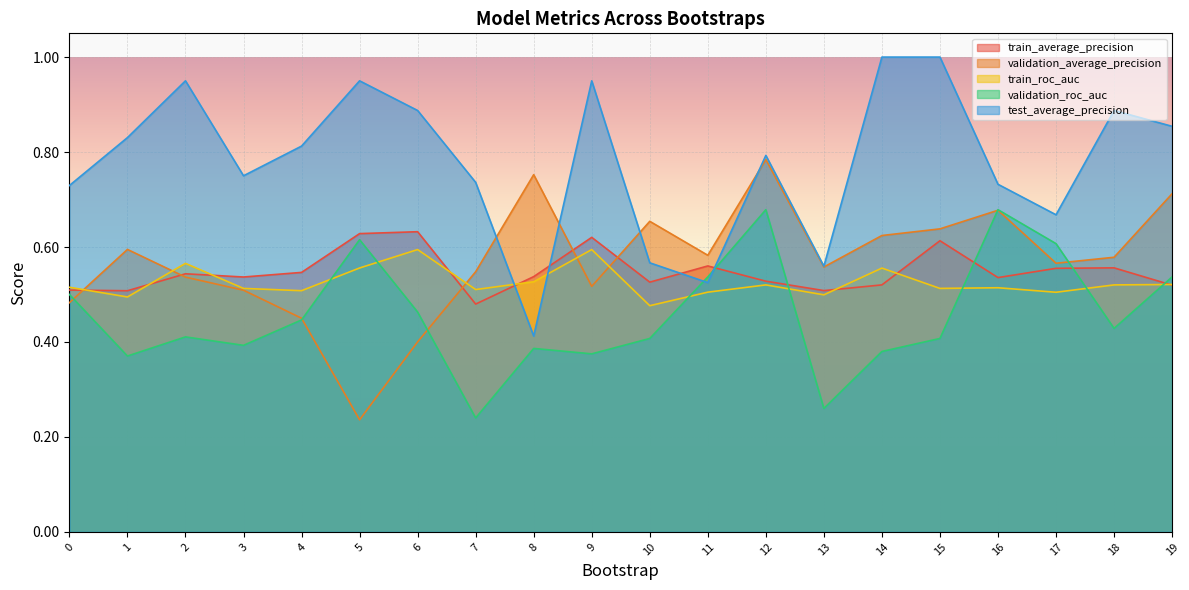

Read the validation_average_precision value at 17.

0.6